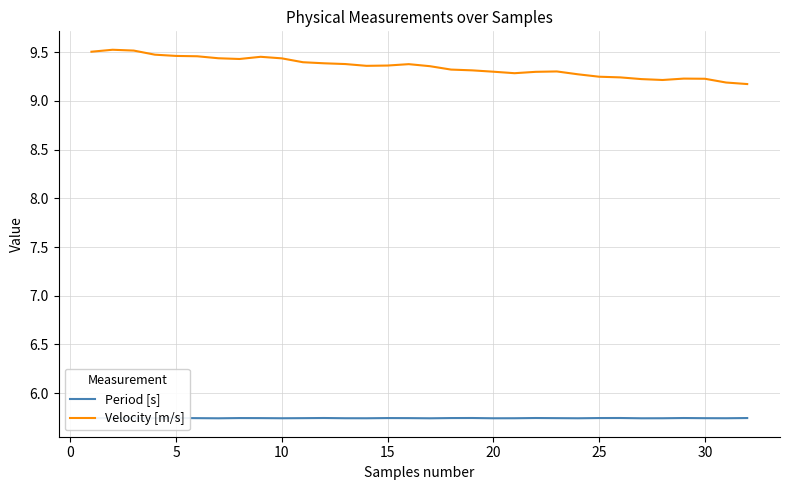

Rank the series by their maximum value, from lowest to highest.

Period [s], Velocity [m/s]